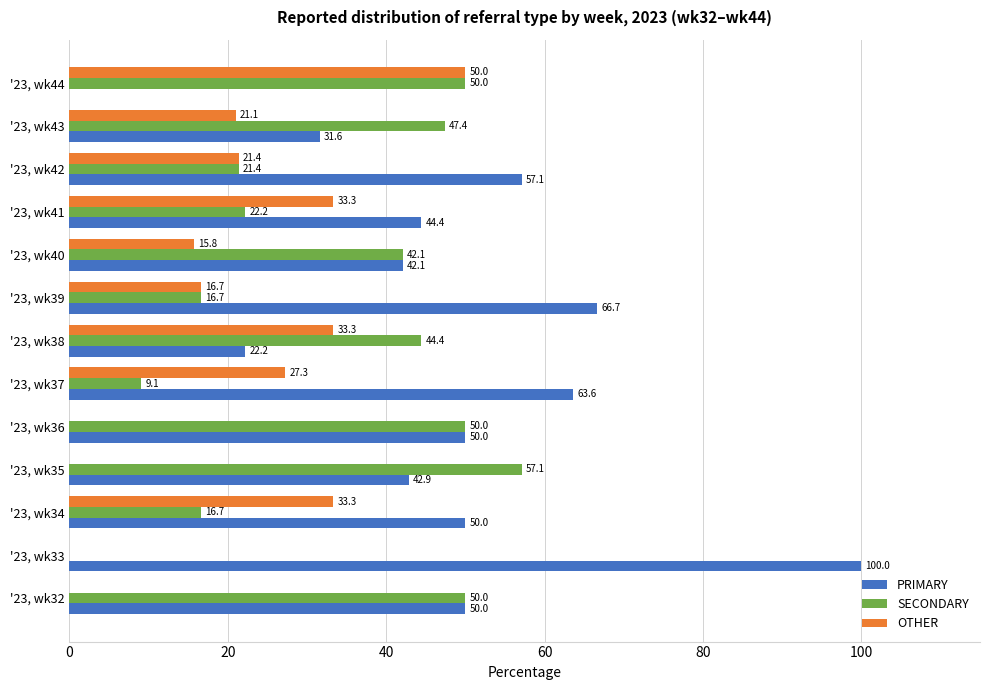

Which series changed the most between '23, wk35 and '23, wk41?

SECONDARY